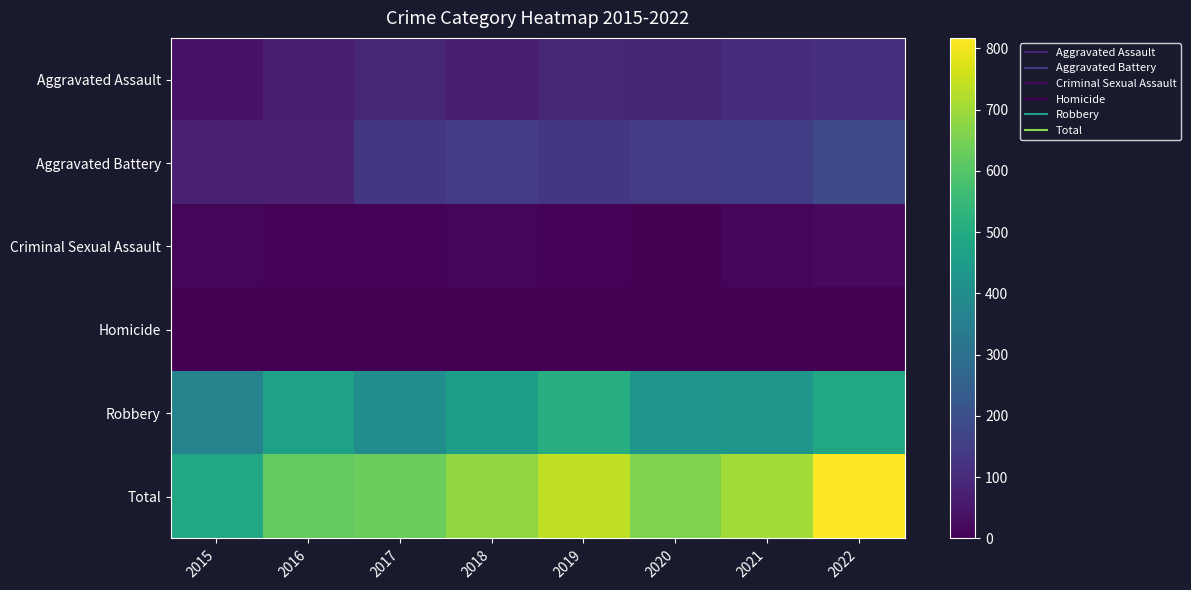

Reading right to left, list all the values displayed in this chart.

Aggravated Assault: 2022=113	2021=103	2020=83	2019=88	2018=69	2017=89	2016=70	2015=40
Aggravated Battery: 2022=188	2021=151	2020=141	2019=133	2018=141	2017=131	2016=75	2015=74
Criminal Sexual Assault: 2022=21	2021=11	2020=3	2019=7	2018=11	2017=7	2016=8	2015=11
Homicide: 2022=5	2021=4	2020=2	2019=1	2018=1	2017=1	2016=1	2015=0
Robbery: 2022=490	2021=434	2020=429	2019=510	2018=458	2017=401	2016=466	2015=366
Total: 2022=817	2021=703	2020=658	2019=739	2018=680	2017=629	2016=620	2015=491